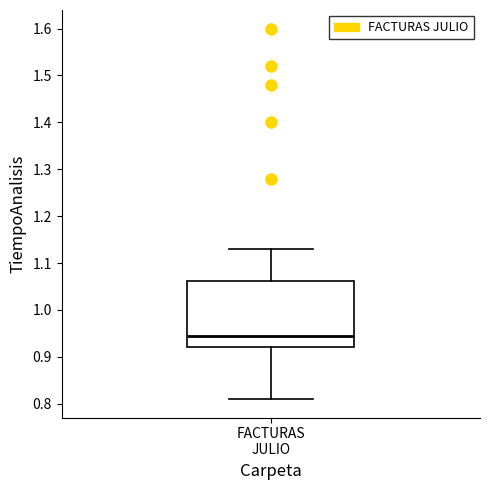

Where is the lower edge of the box for FACTURAS JULIO on the y-axis? The values are not printed on the chart, so give them approximately, as read against the axis.

0.92